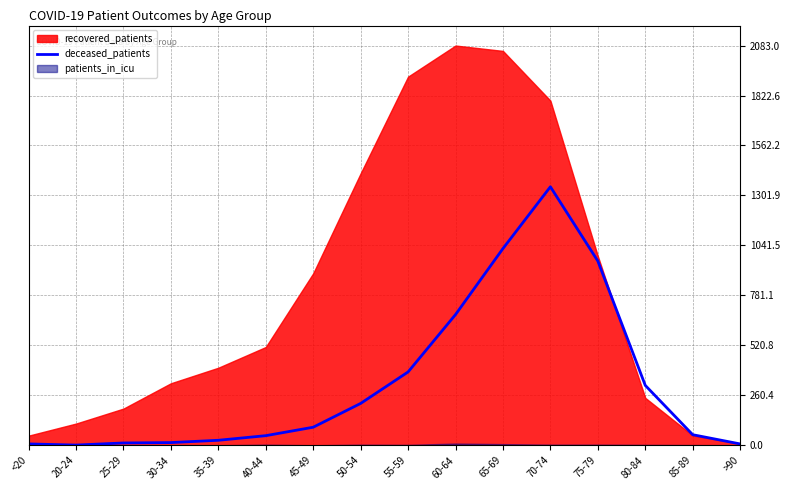

Is it true that deceased_patients equals 125 at 55-59?

False